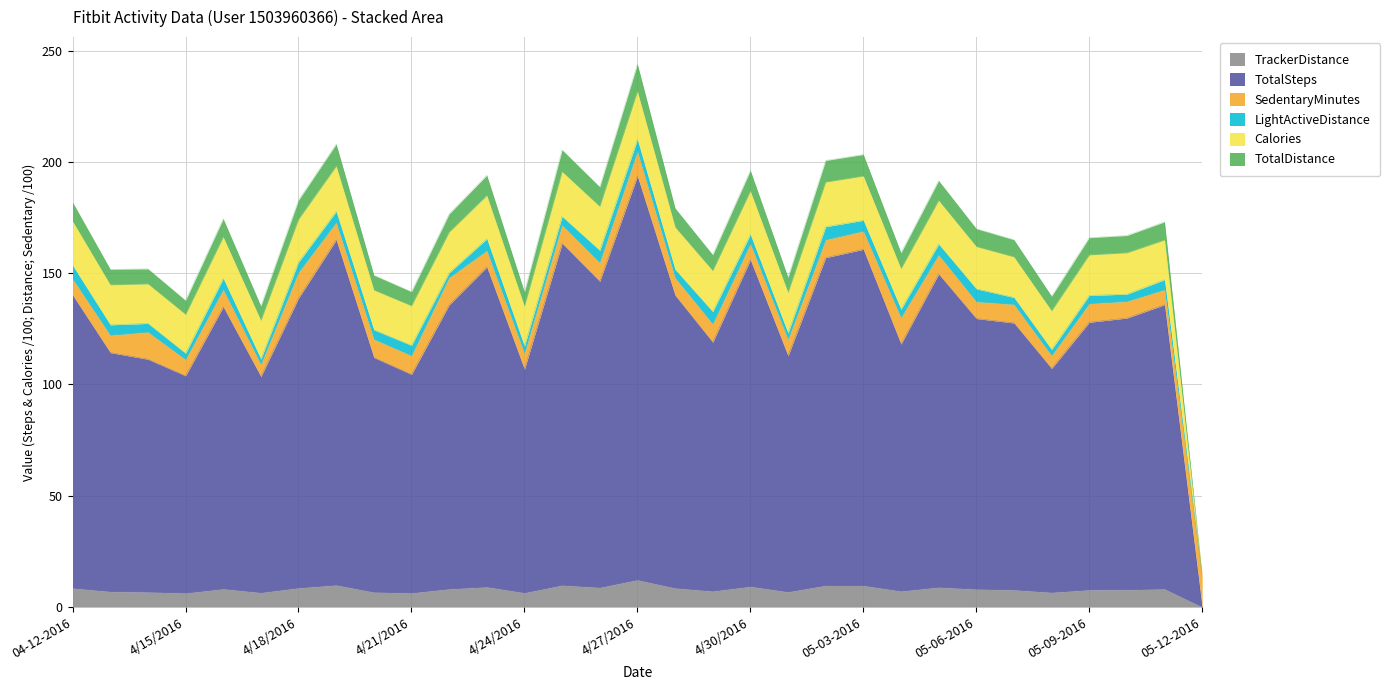

Read the TotalDistance value at 4/23/2016.

9.0